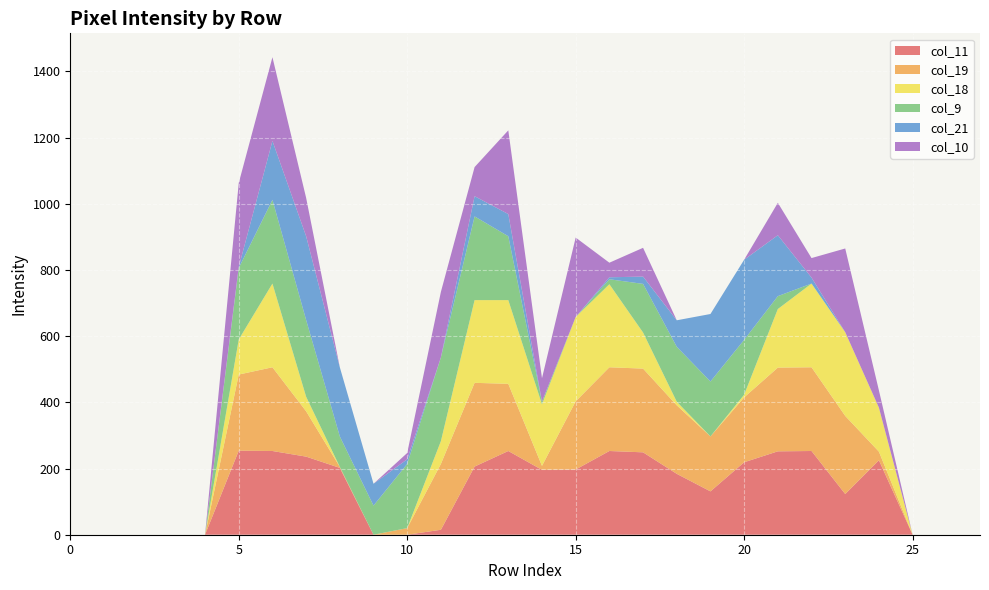

Reading left to right, list all the values displayed in this chart.

col_11: 0=0	1=0	2=0	3=0	4=0	5=254	6=253	7=236	8=202	9=0	10=0	11=15	12=206	13=253	14=196	15=197	16=253	17=249	18=184	19=131	20=219	21=252	22=253	23=123	24=225	25=0	26=0	27=0
col_19: 0=0	1=0	2=0	3=0	4=0	5=230	6=253	7=137	8=3	9=0	10=20	11=199	12=253	13=203	14=12	15=206	16=253	17=253	18=207	19=166	20=196	21=253	22=253	23=236	24=26	25=0	26=0	27=0
col_18: 0=0	1=0	2=0	3=0	4=0	5=106	6=253	7=44	8=0	9=0	10=0	11=69	12=250	13=253	14=186	15=255	16=251	17=109	18=11	19=0	20=8	21=177	22=253	23=253	24=133	25=0	26=0	27=0
col_9: 0=0	1=0	2=0	3=0	4=0	5=216	6=253	7=232	8=92	9=88	10=194	11=253	12=253	13=193	14=8	15=0	16=15	17=147	18=166	19=166	20=166	21=39	22=0	23=0	24=0	25=0	26=0	27=0
col_21: 0=0	1=0	2=0	3=0	4=0	5=3	6=178	7=253	8=209	9=66	10=14	11=0	12=61	13=67	14=0	15=0	16=6	17=22	18=80	19=204	20=242	21=184	22=18	23=0	24=0	25=0	26=0	27=0
col_10: 0=0	1=0	2=0	3=0	4=0	5=254	6=253	7=116	8=0	9=0	10=19	11=198	12=88	13=253	14=71	15=240	16=44	17=87	18=0	19=0	20=0	21=98	22=59	23=253	24=52	25=0	26=0	27=0